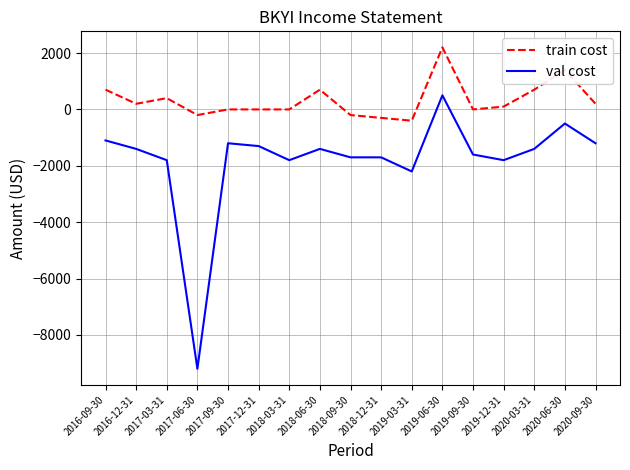

What is the minimum value for train cost?

-400